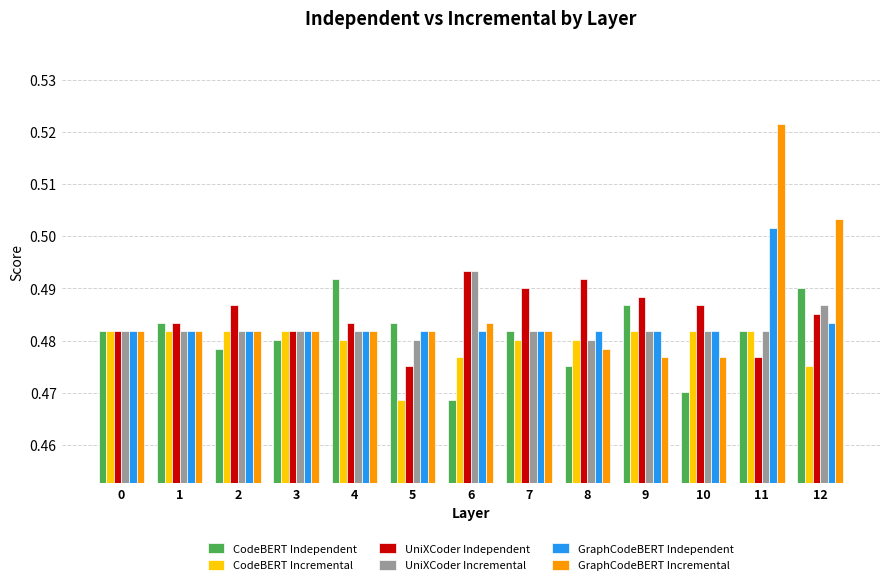

What is the sum of all UniXCoder Independent values?

6.3